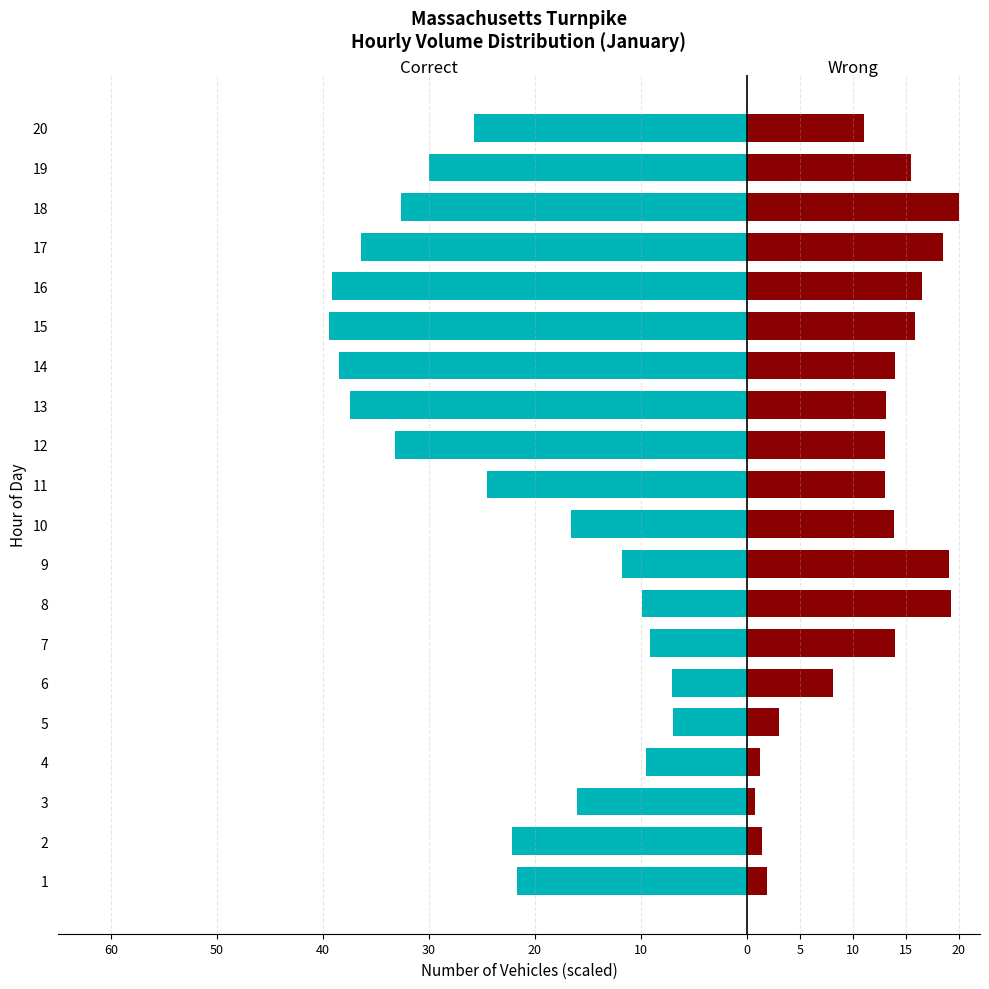

What is the lowest value of the Wrong series?

0.8